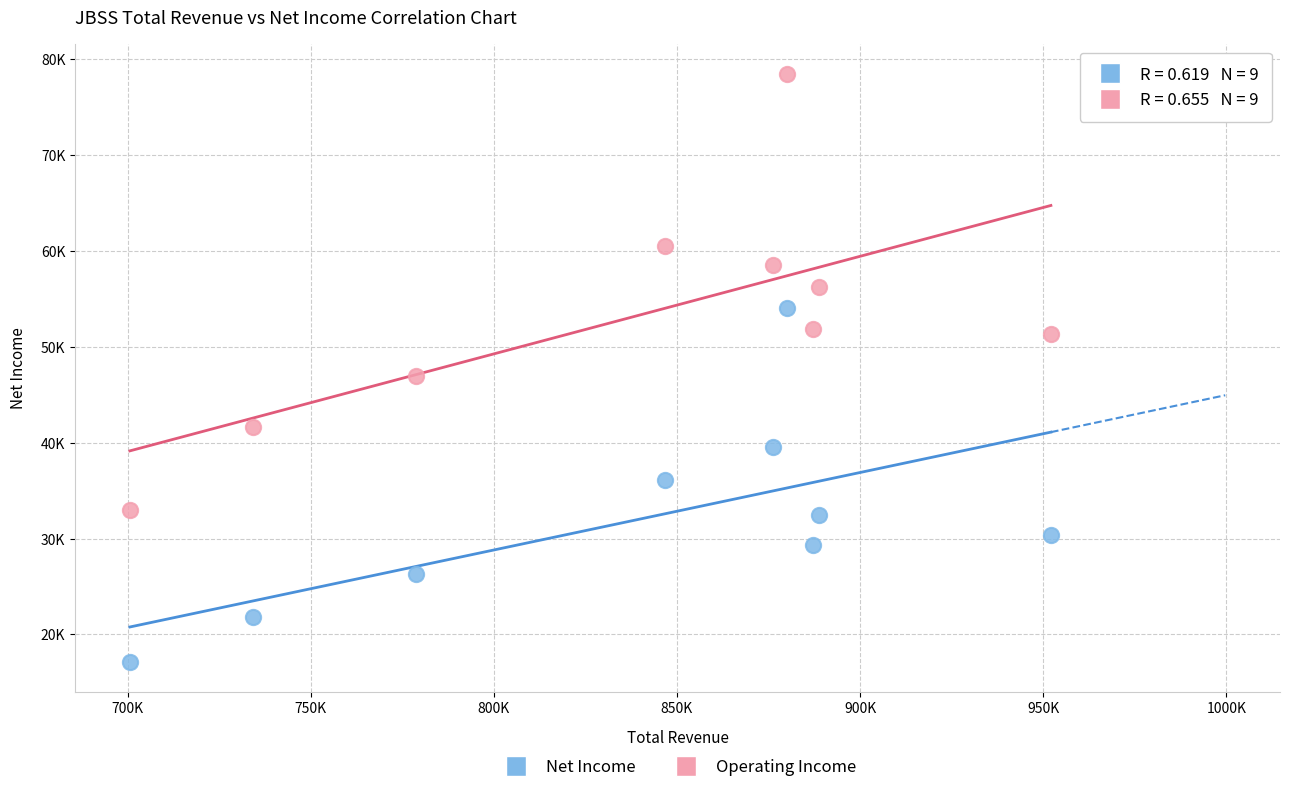

What are all the series names shown in the legend?

Net Income, Operating Income